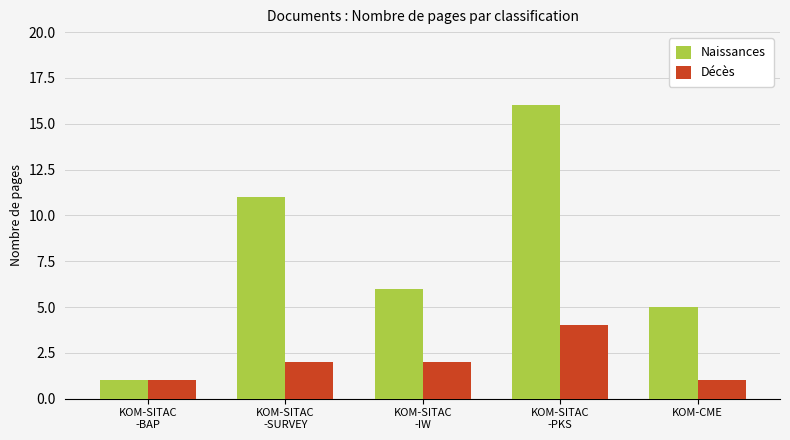

What is the sum of the Naissances values at KOM-SITAC
-BAP and KOM-CME?

6